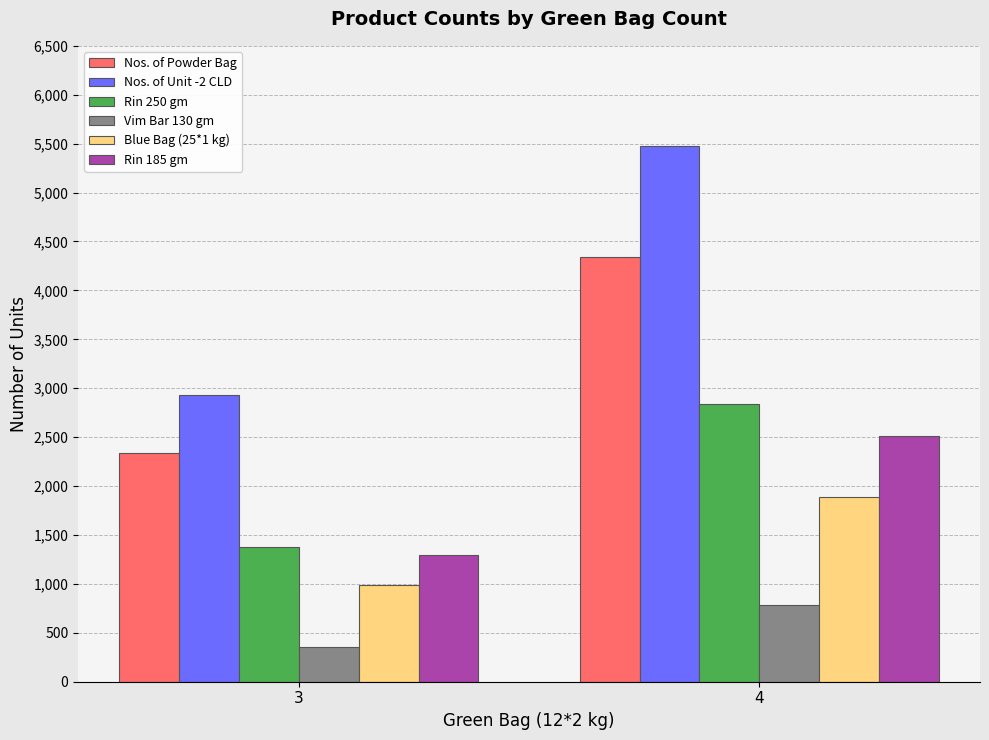

What is the total value across all series at 4?

17836